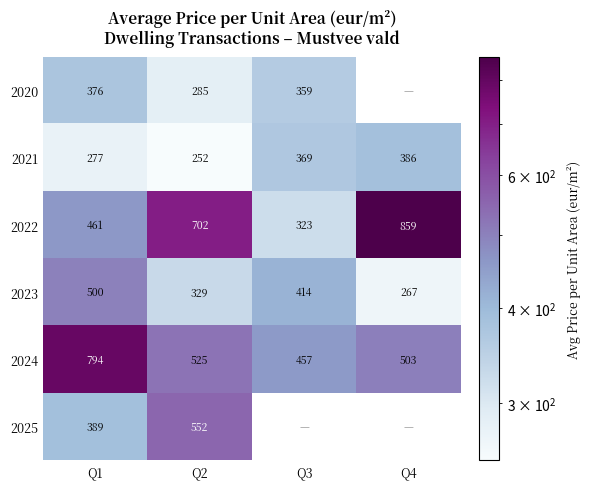

At Q1, list the series in order from smallest to largest.

2021, 2020, 2025, 2022, 2023, 2024